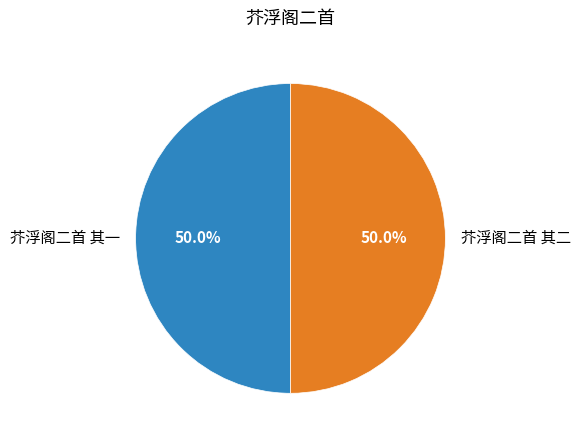

To the nearest percent, what percentage of the pie is 芥浮阁二首 其二?

50%